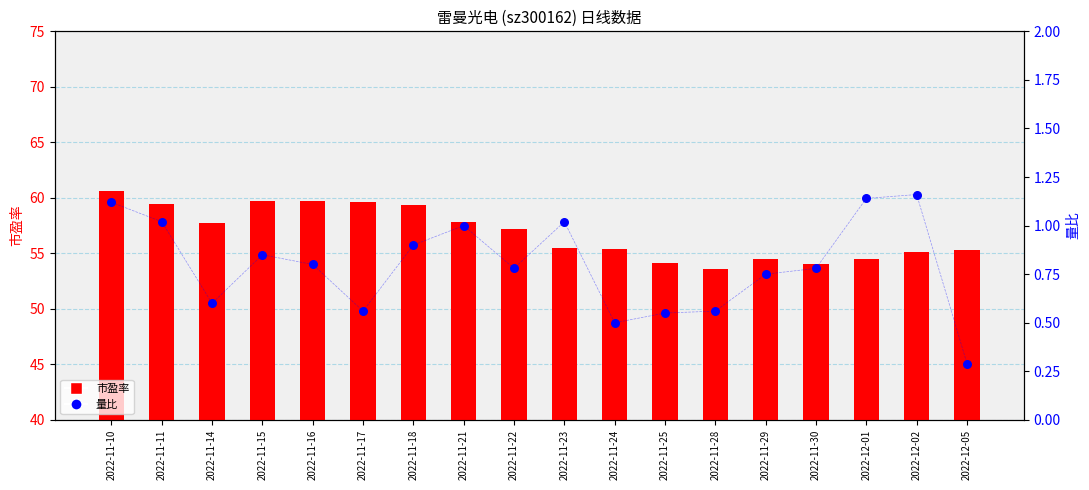

What is the total value across all series at 2022-11-21?

58.8